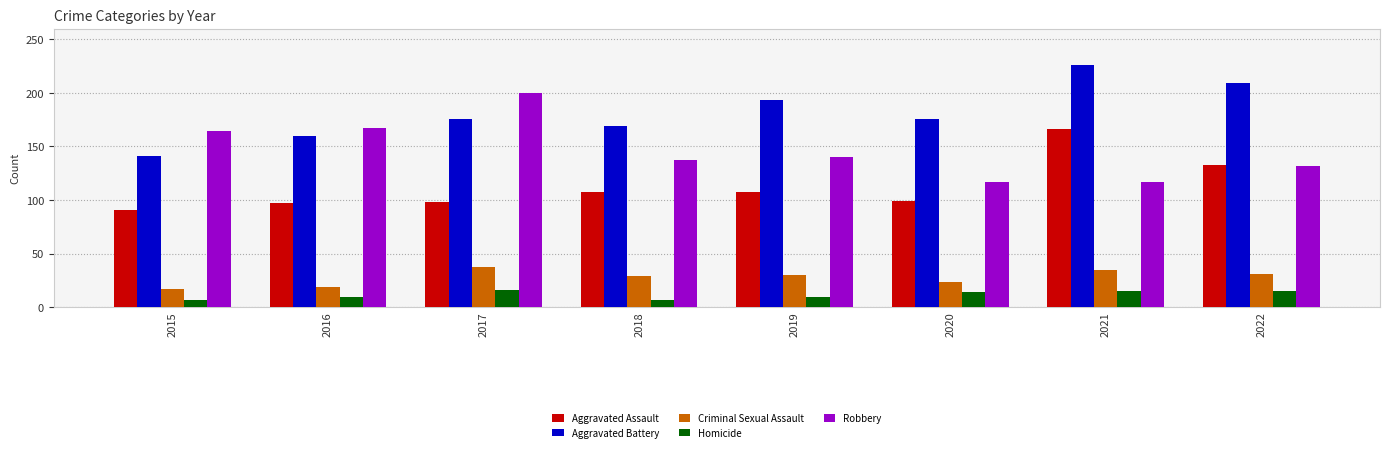

What is the maximum value for Homicide?

16